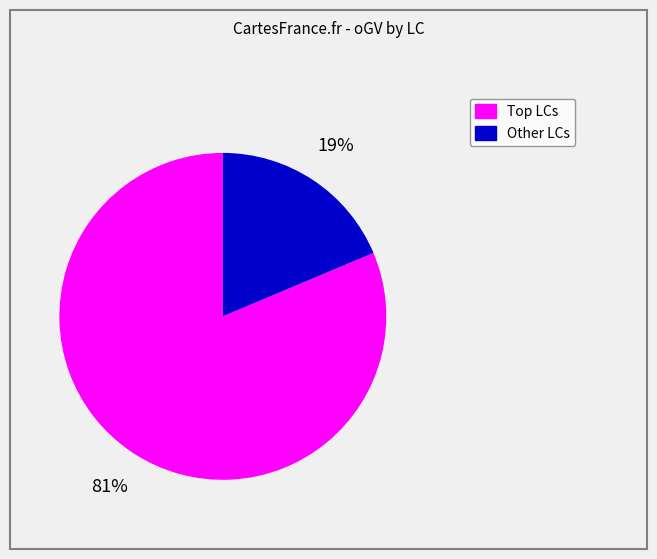

To the nearest percent, what is the average slice percentage?

50%